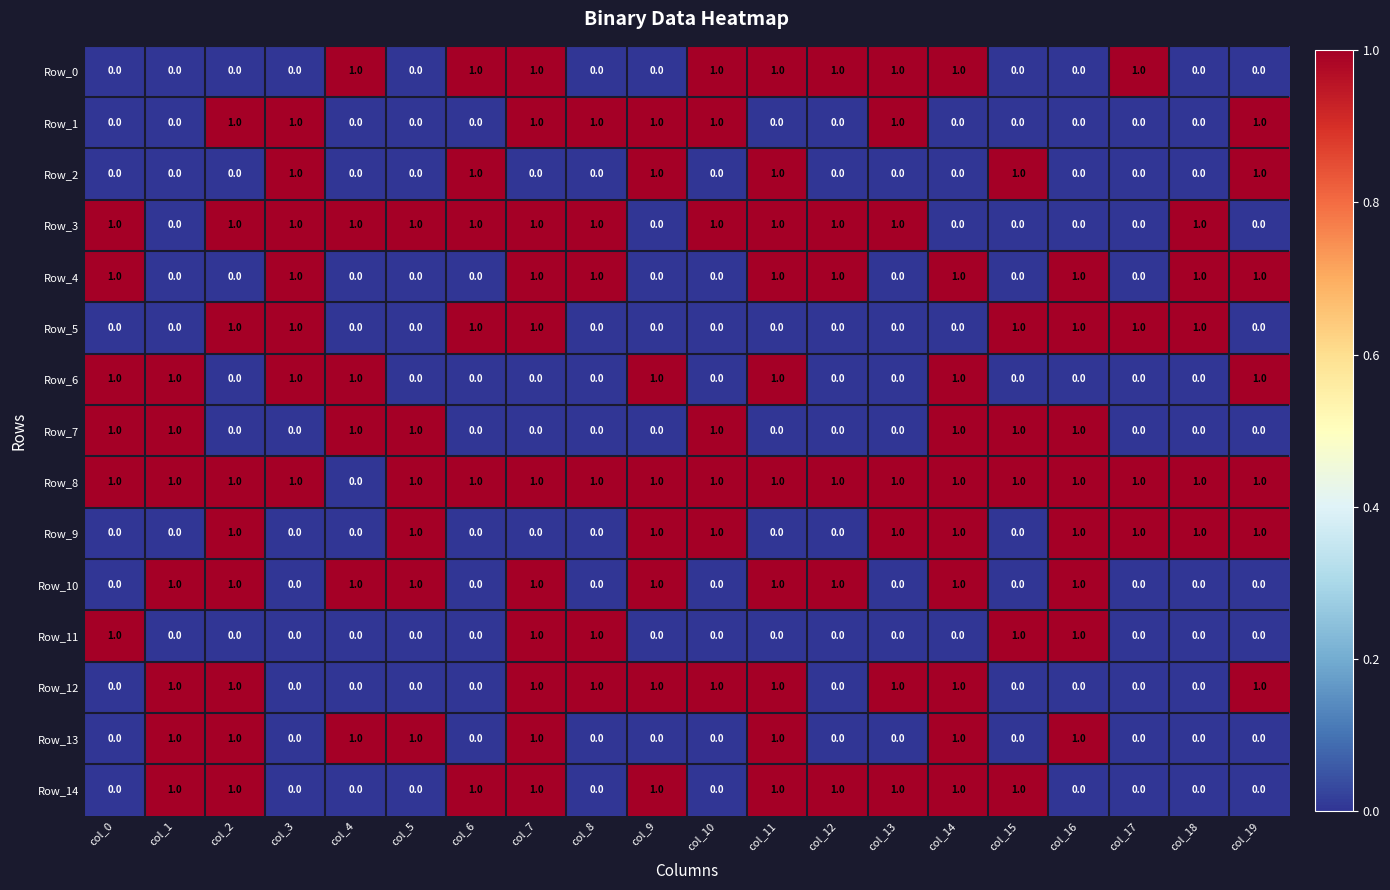

What is the total value across all series at col_19?

7